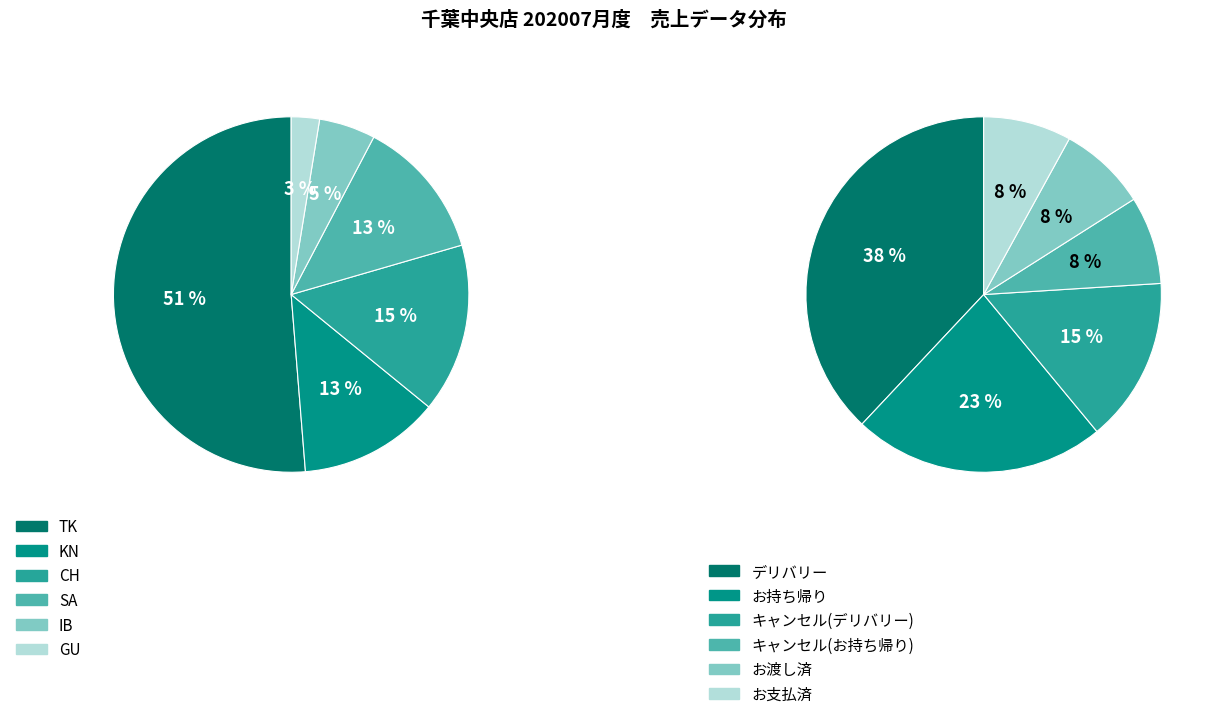

Does TK account for over 50% of the chart?

Yes